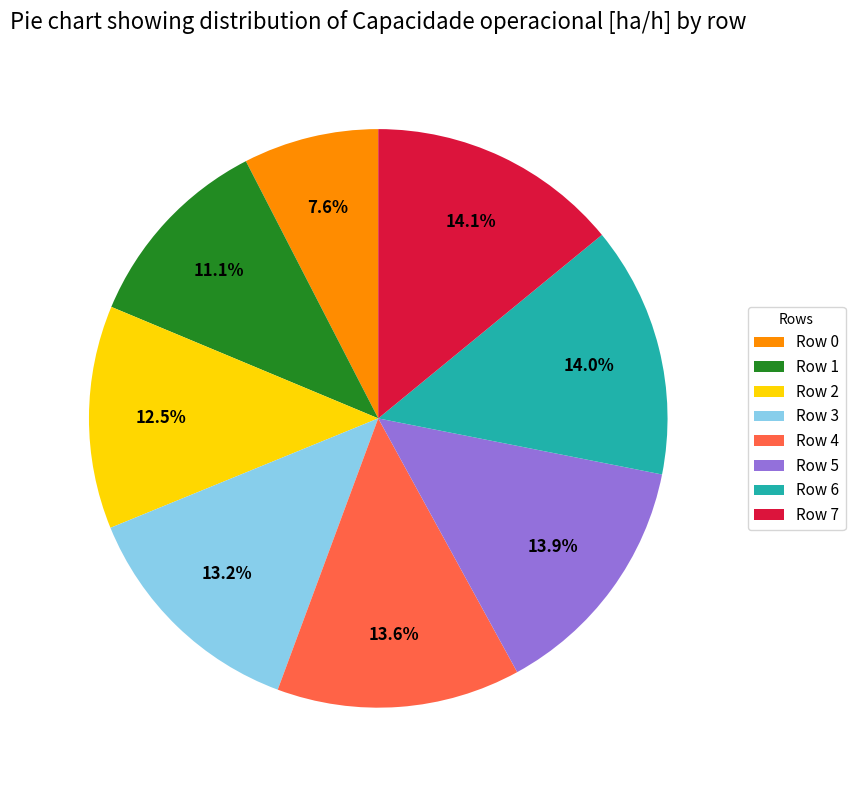

Which slice is the smallest?

Row 0